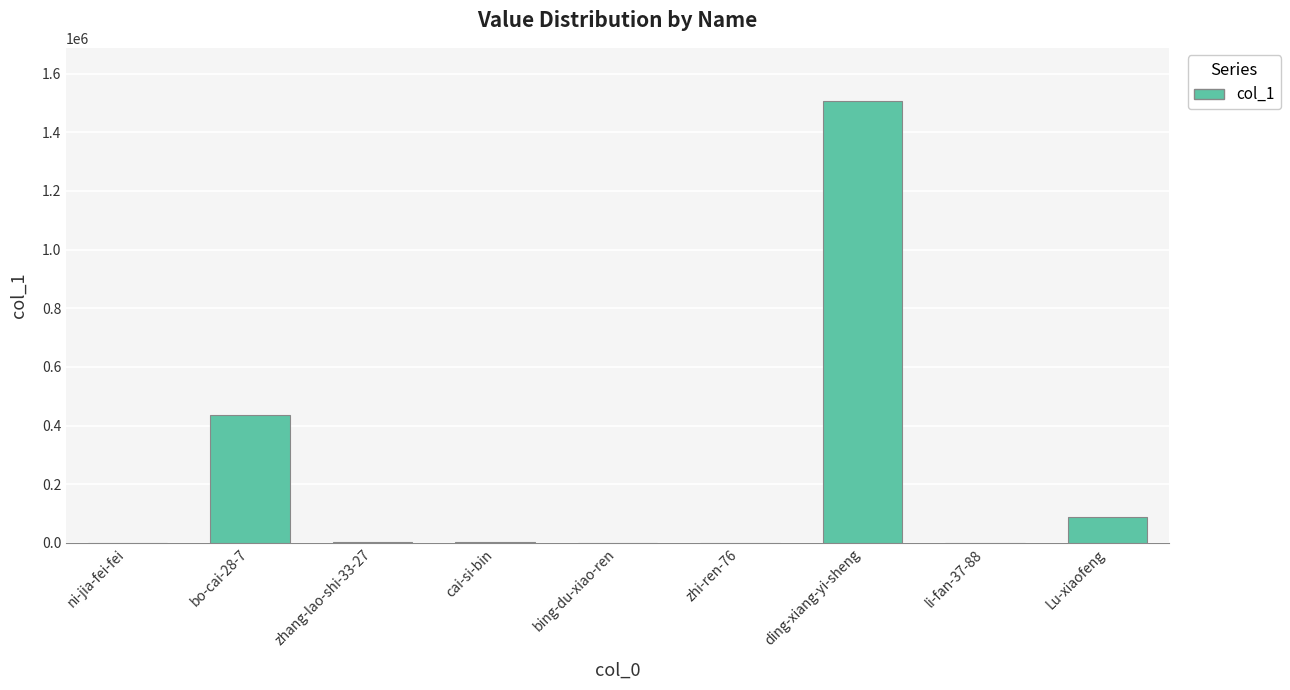

At which category does the chart reach its peak across all series?

ding-xiang-yi-sheng